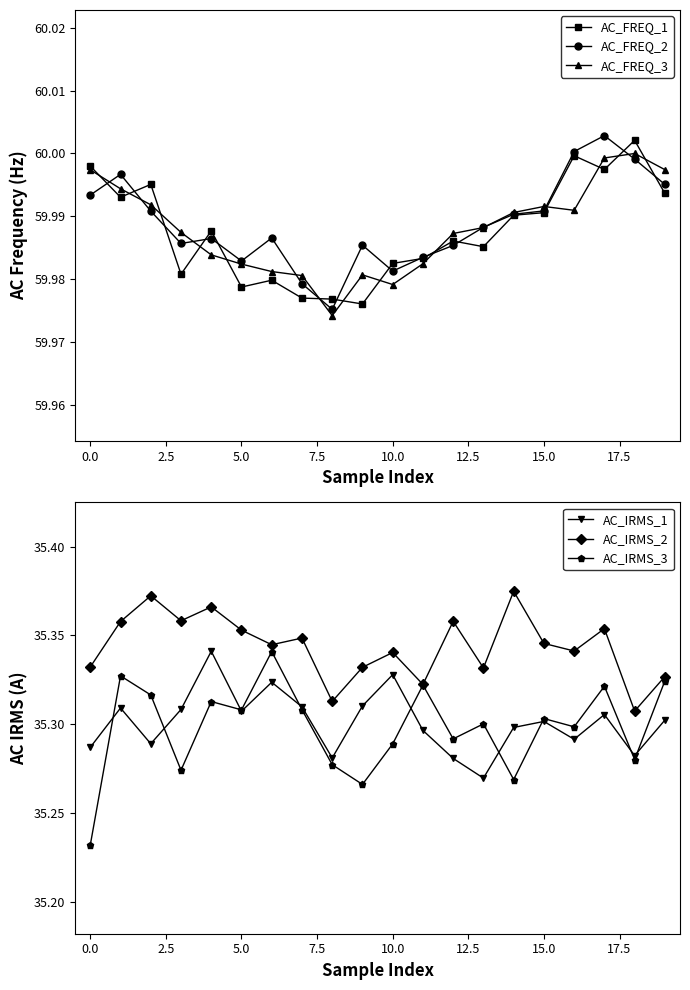

True or false: AC_FREQ_3 has more than 1 points higher than both neighbors.

True